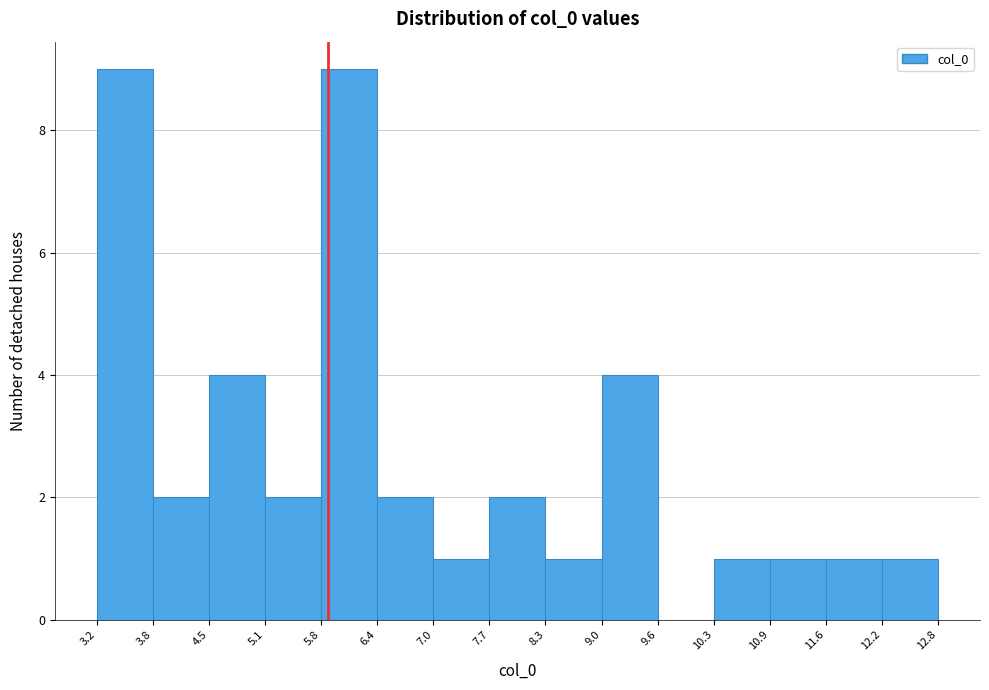

How tall is the bar that spans 12.2 to 12.8 on the x-axis? The values are not printed on the chart, so give them approximately, as read against the axis.

1